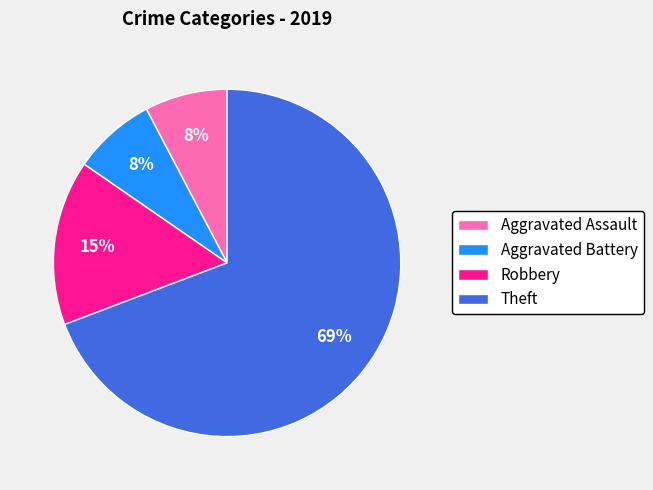

Is it true that Theft is 77% of the pie?

False